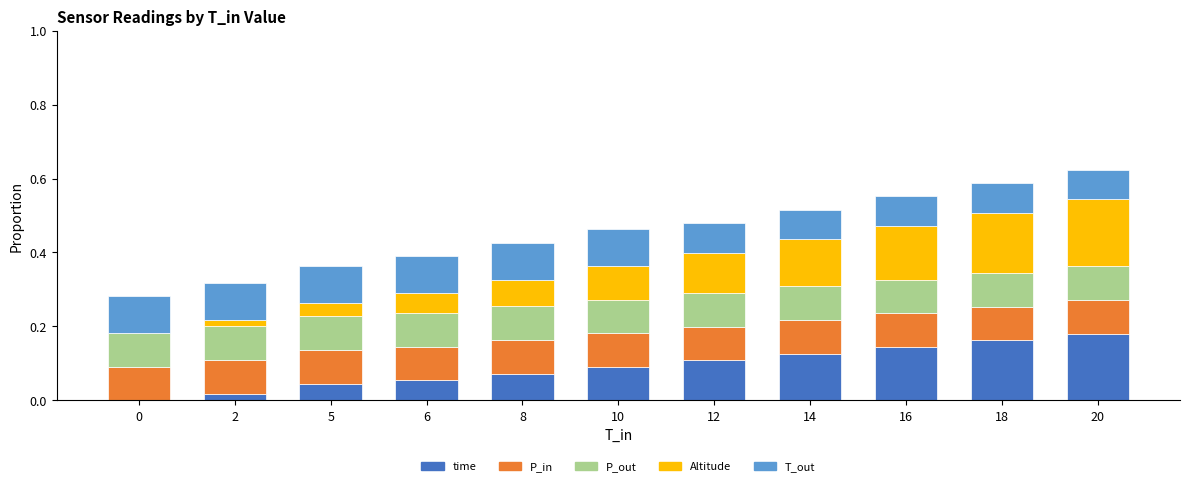

What is the total value across all series at 18?

0.6